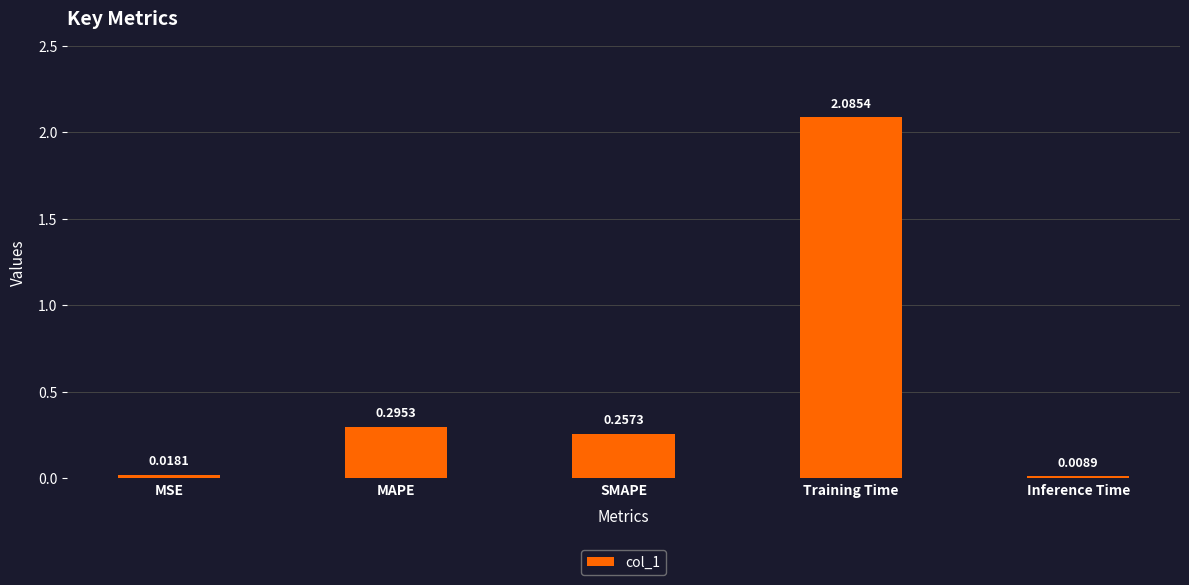

Rank the categories by value from highest to lowest.

Training Time, MAPE, SMAPE, MSE, Inference Time